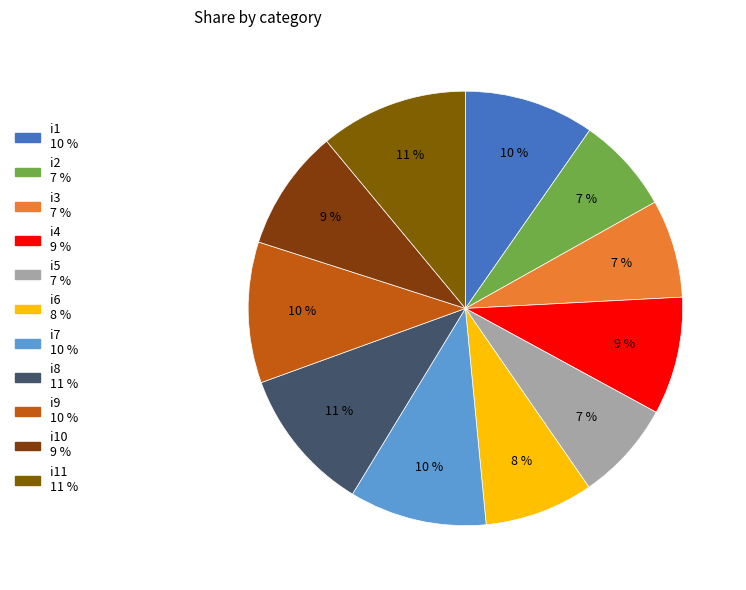

How many slices are in this pie chart?

11